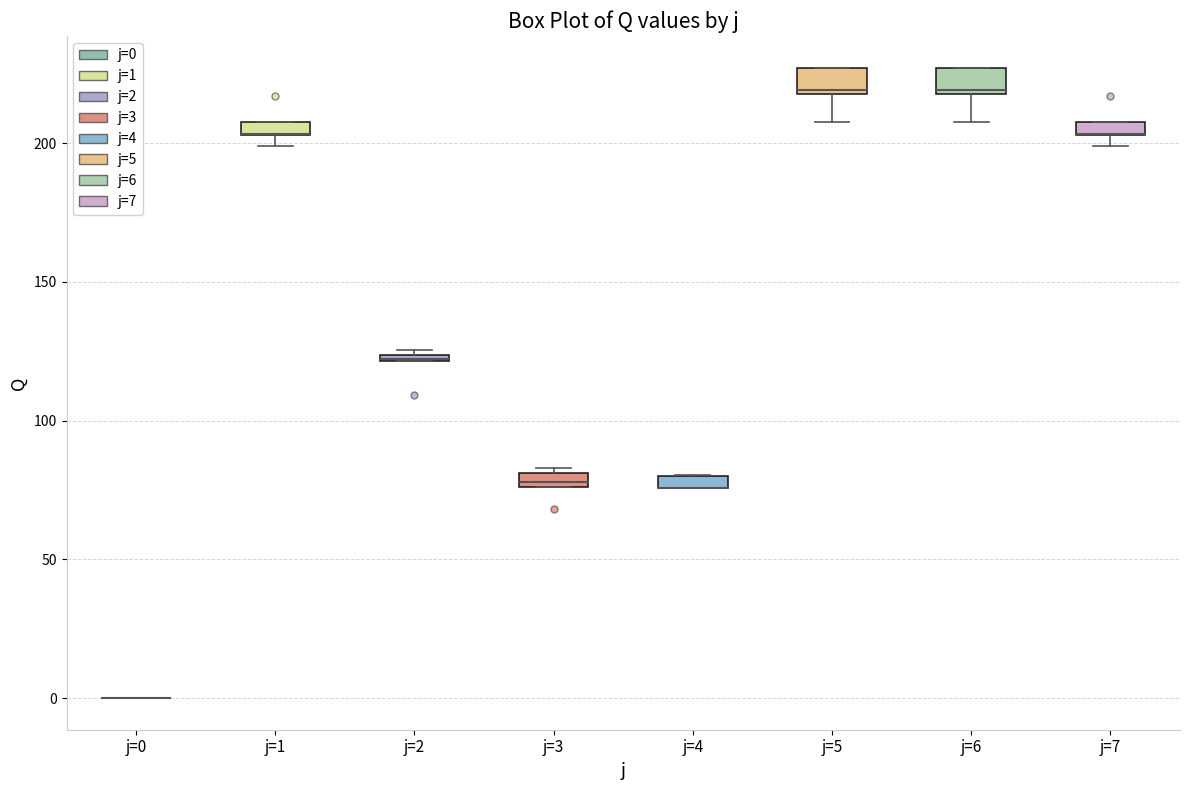

Where is the upper edge of the box for j=7 on the y-axis? The values are not printed on the chart, so give them approximately, as read against the axis.

210